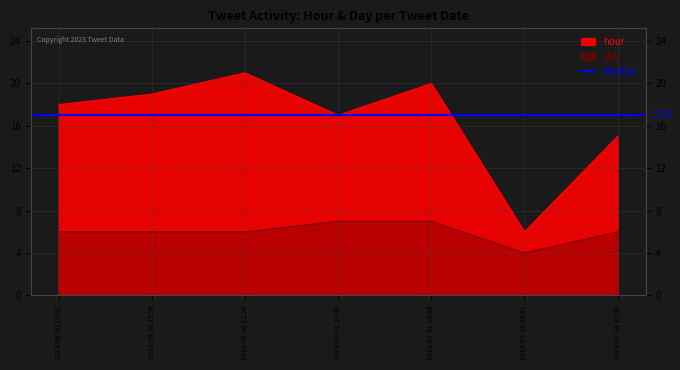

Where is the first local maximum for hour?

2018-06-30 21:20